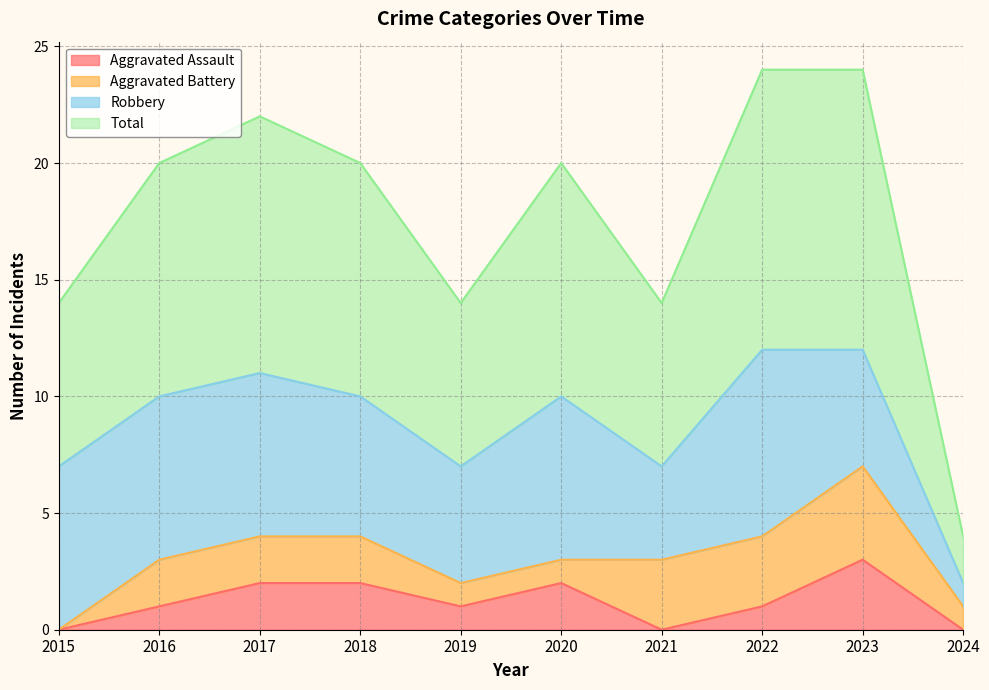

What is the total value across all series at 2015?

7